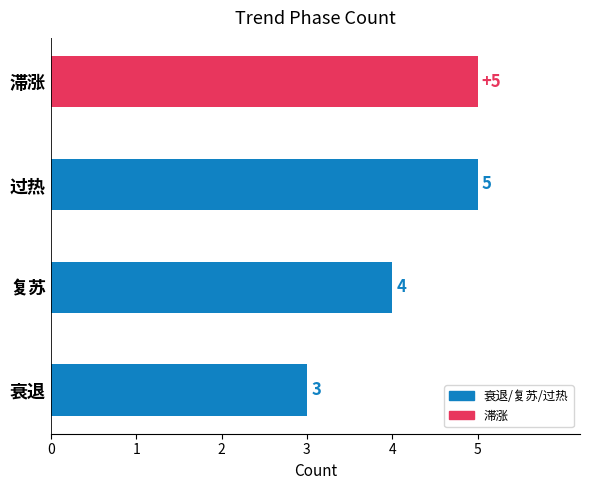

Is it true that the value at 复苏 is 4?

True